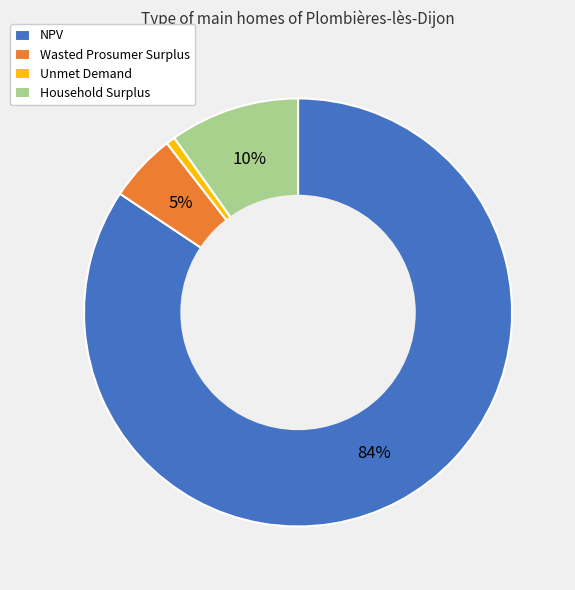

To the nearest percent, what percentage of the pie is Household Surplus?

10%